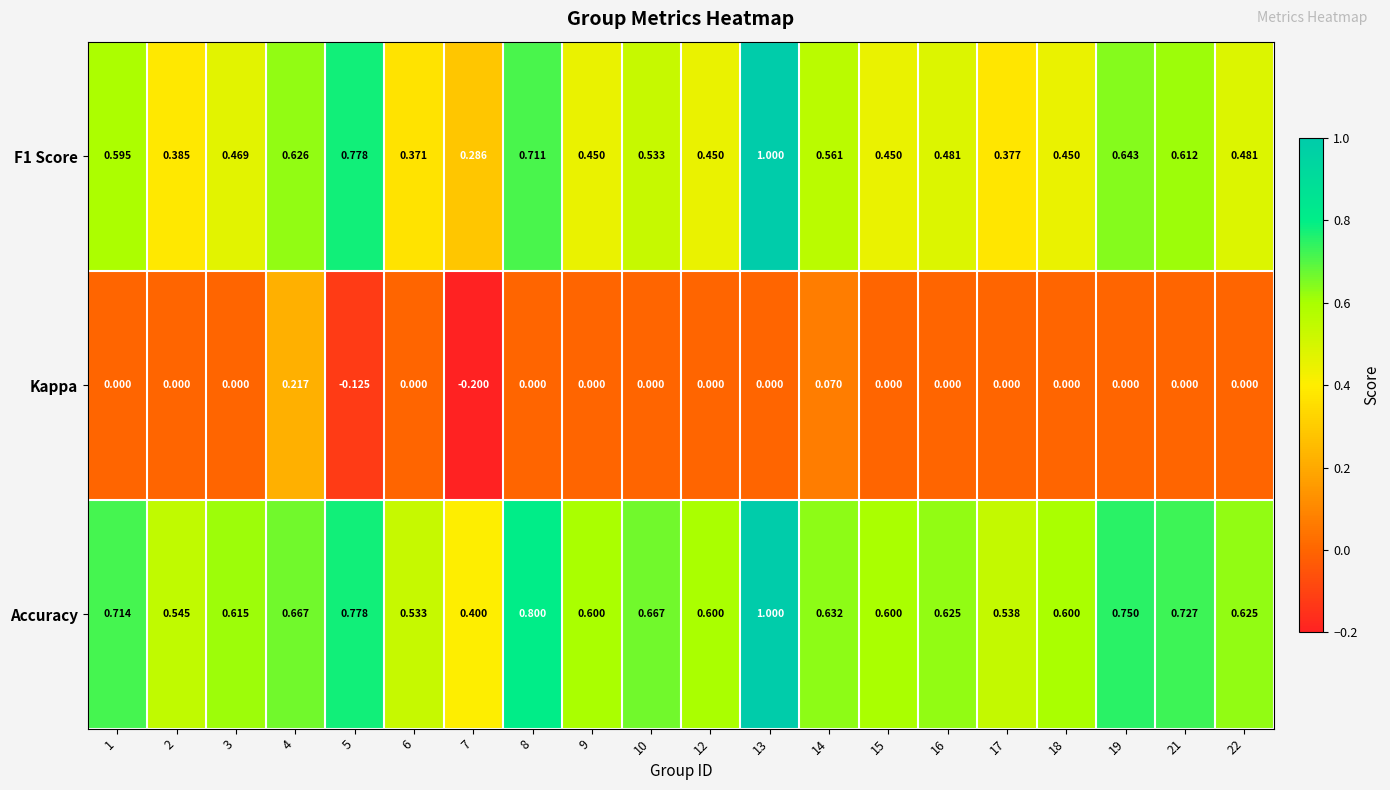

Which series has the largest total across all categories?

Accuracy